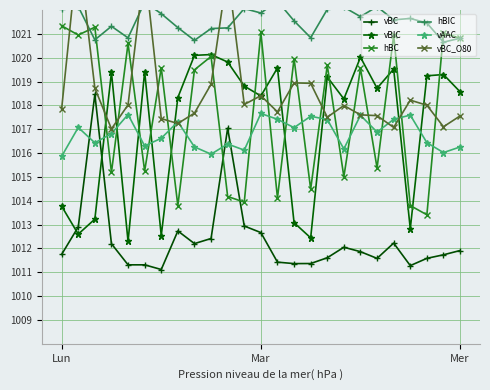

Does the chart display data point markers on the line(s)?

Yes